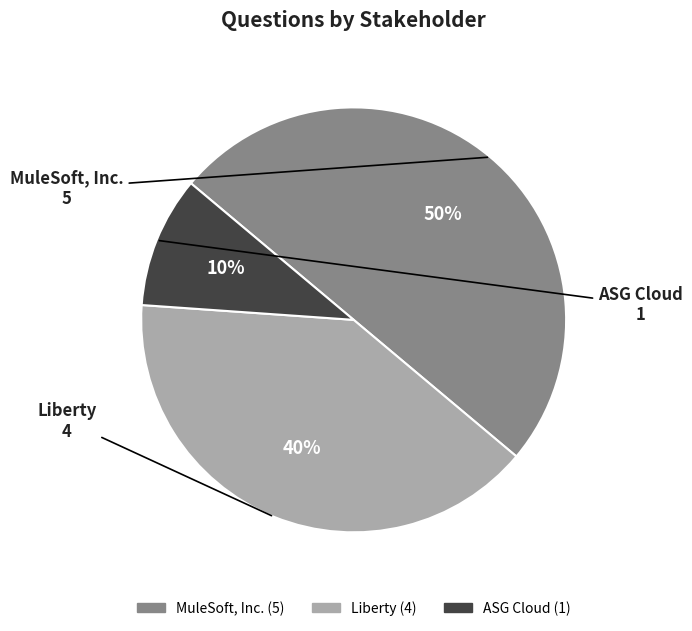

Does Liberty account for over 50% of the chart?

No